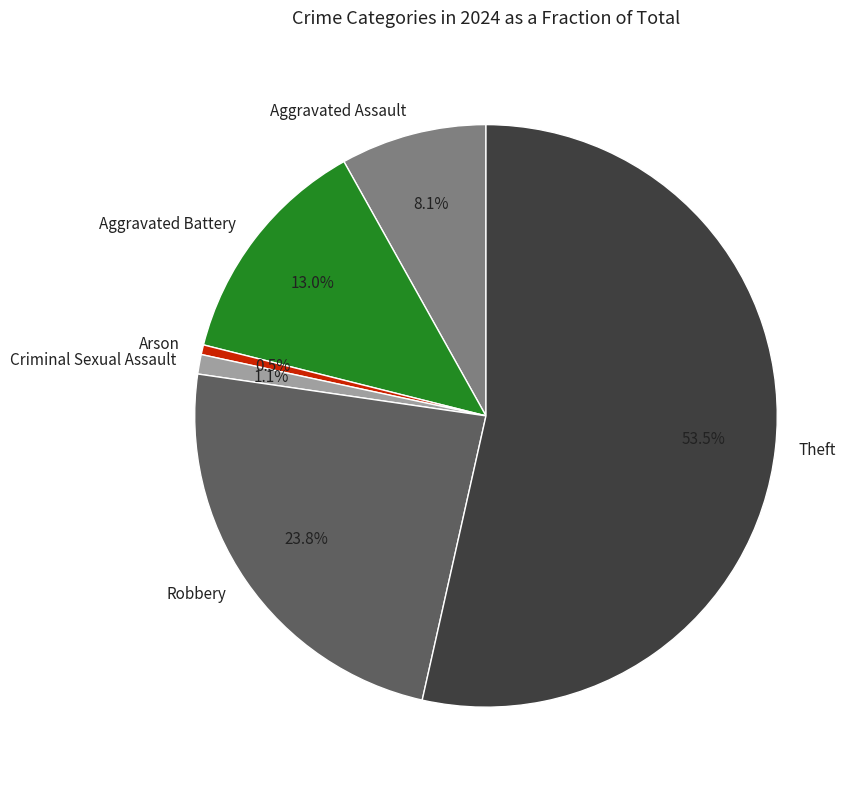

Count the number of slices in the pie.

6